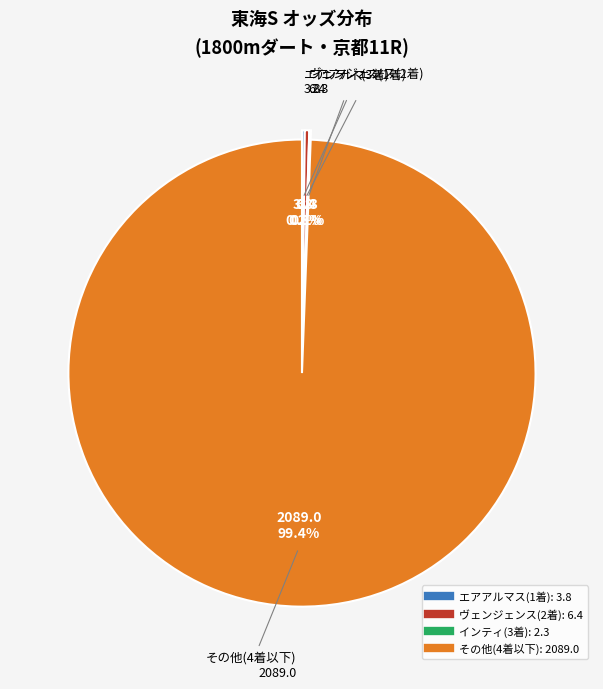

Is there any slice that represents more than half of the pie?

Yes